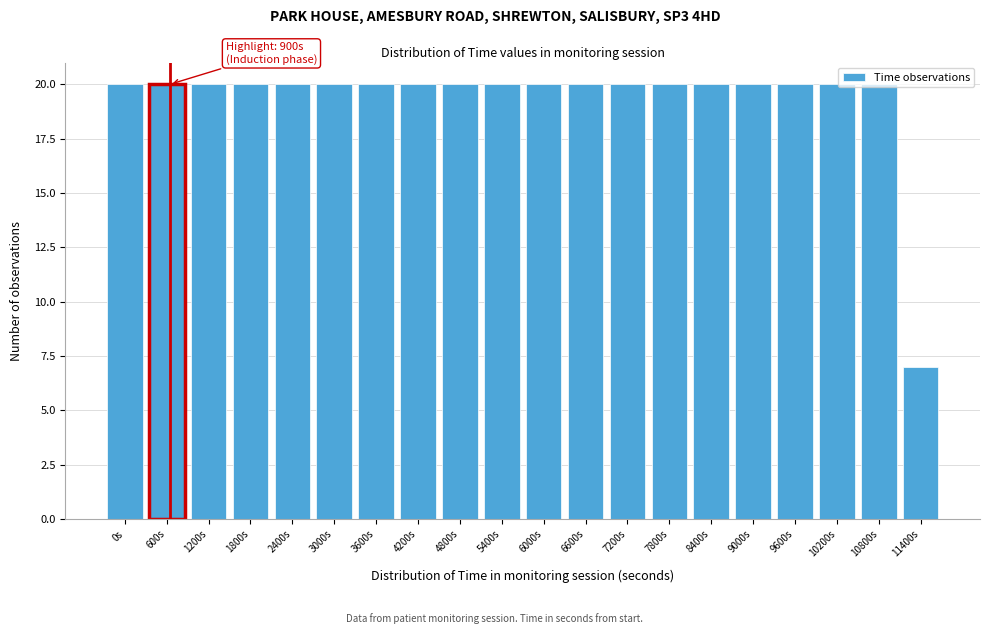

Where is the data nearest to the value 13?

11400s